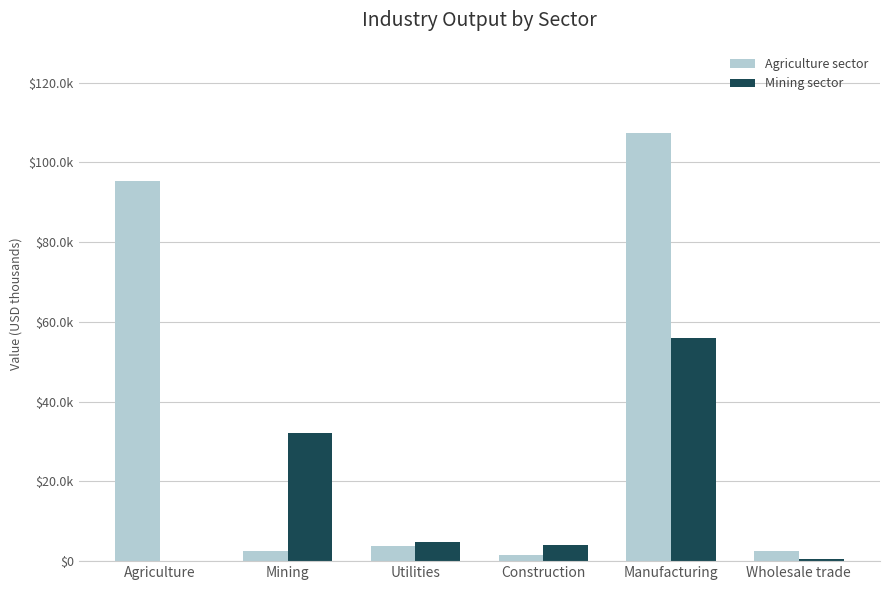

The value of Agriculture sector at Wholesale trade is 2446.2. True or false?

True